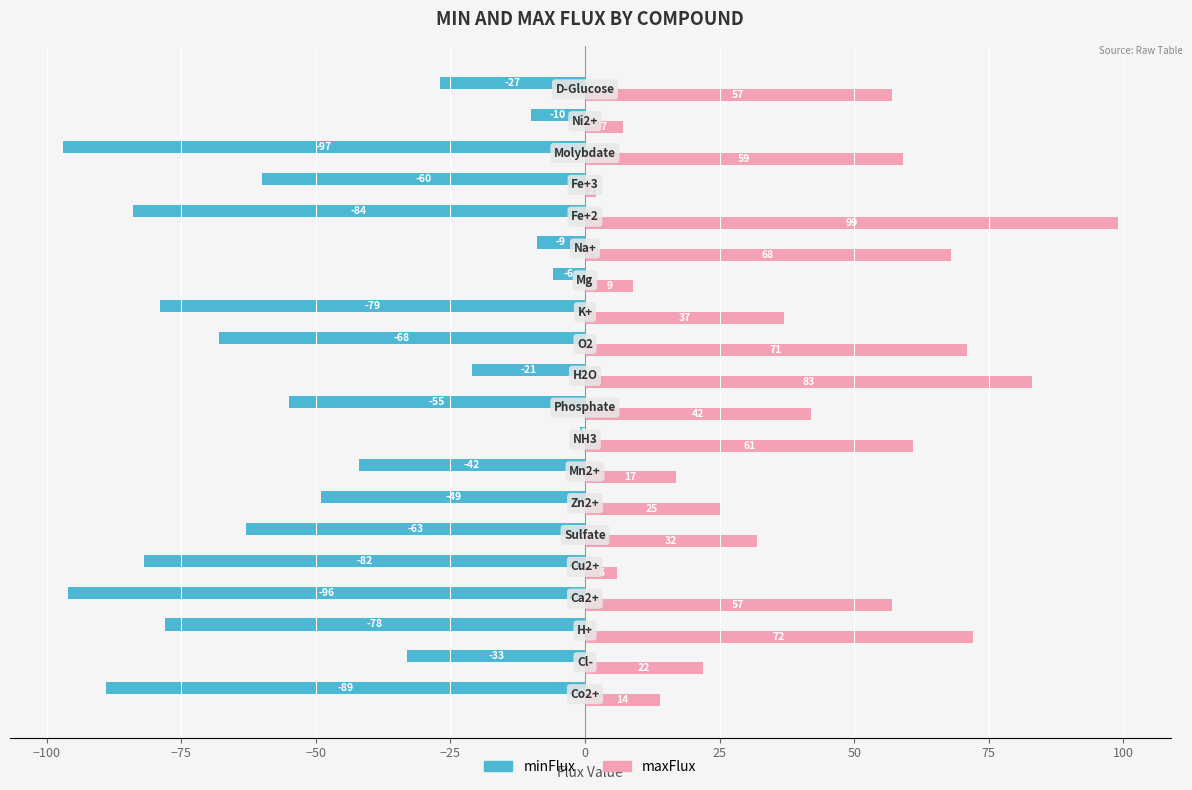

What is the greatest value displayed?

99